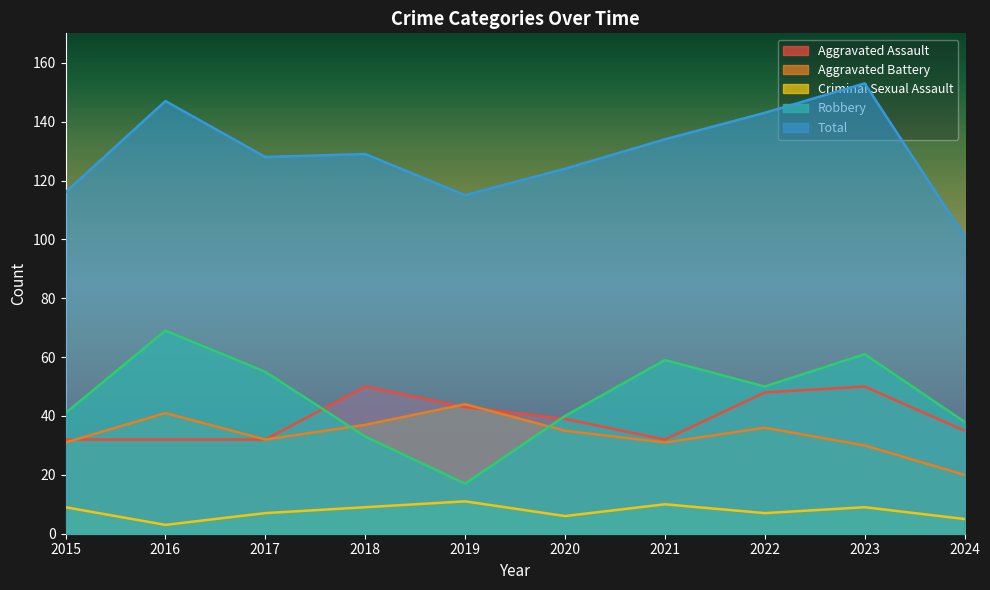

What are all the series names shown in the legend?

Aggravated Assault, Aggravated Battery, Criminal Sexual Assault, Robbery, Total